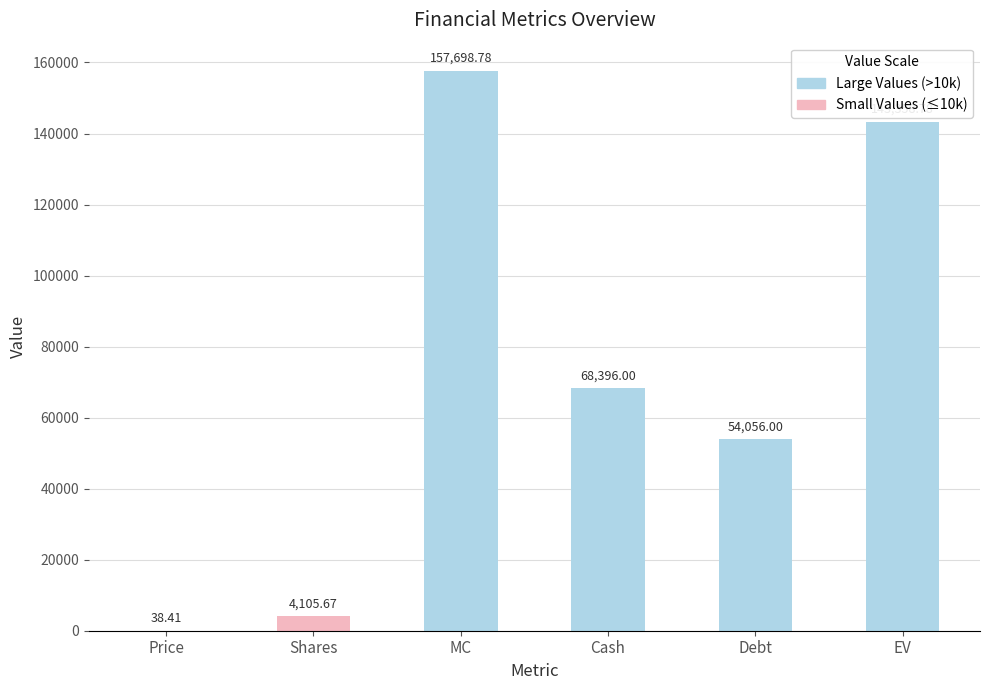

Which label corresponds to the largest value in the chart?

MC